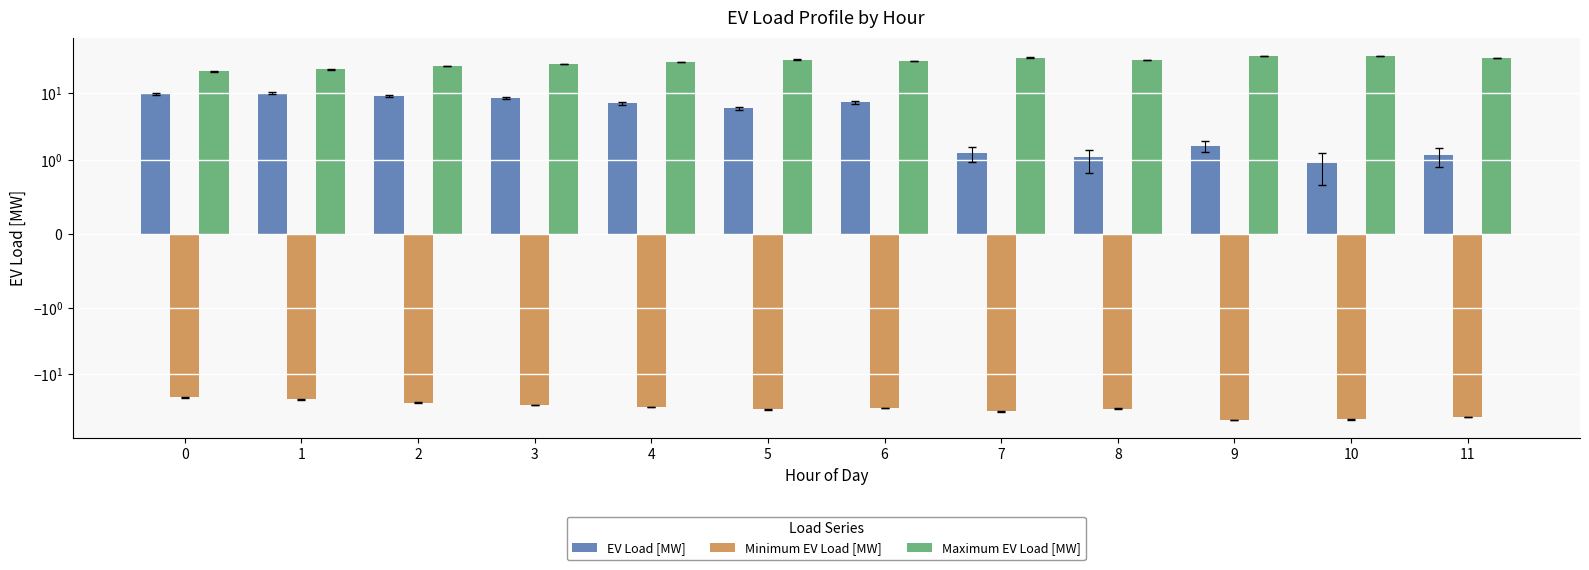

Is it true that EV Load [MW] equals 6.0 at 5?

True